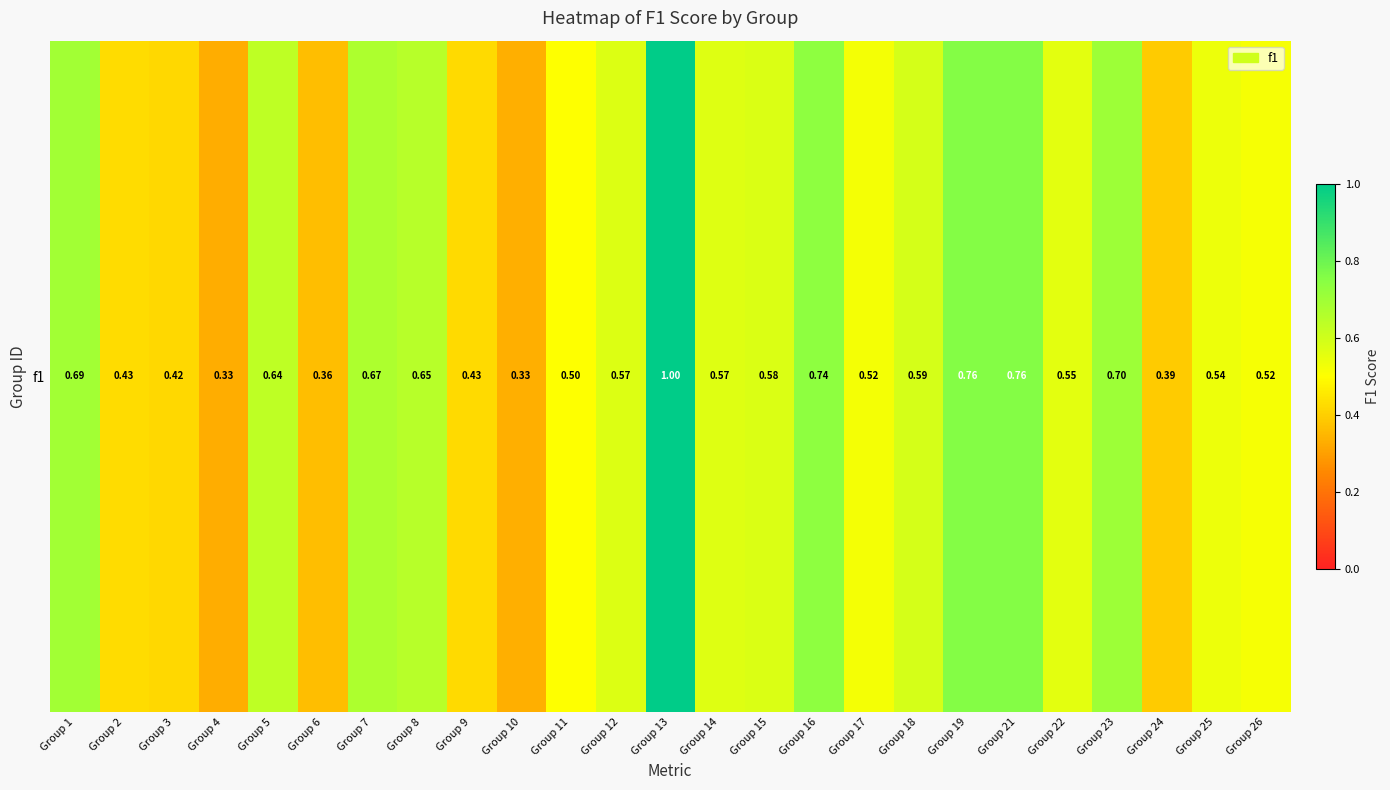

True or false: the data shows 0.3 at Group 23.

False